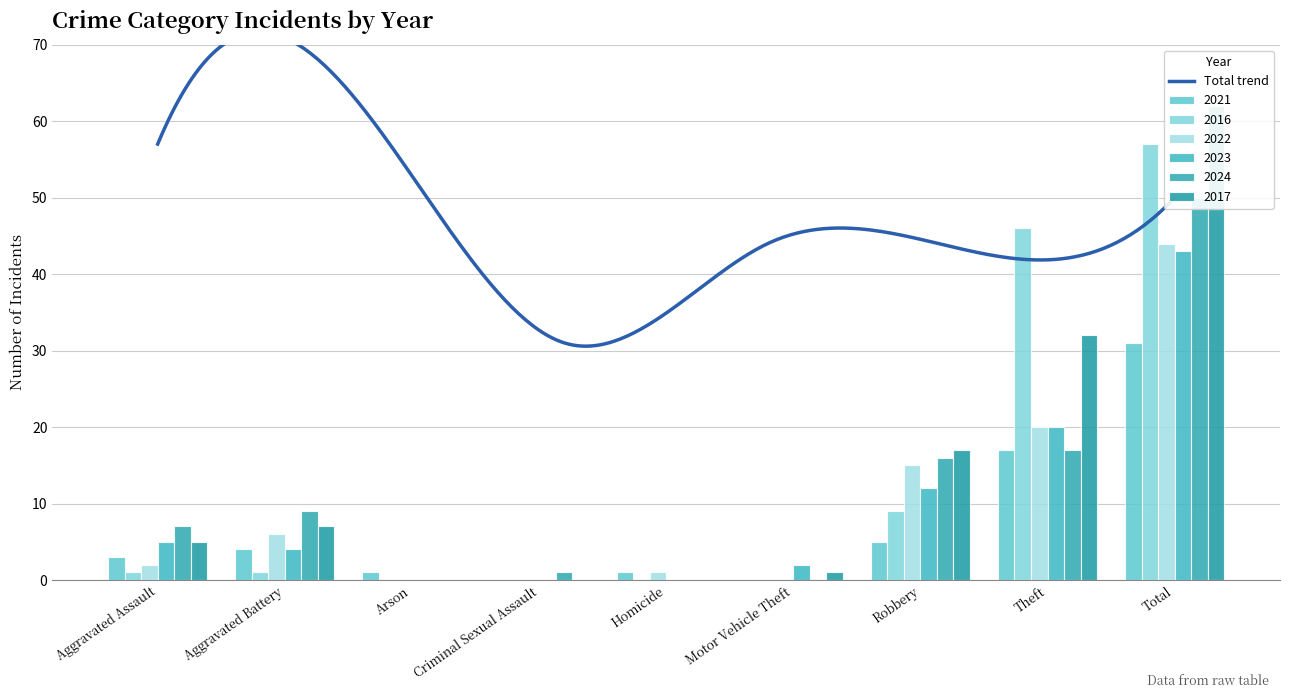

Reading left to right, transcribe all the data shown in this chart.

2021: 3	4	1	0	1	0	5	17	31
2016: 1	1	0	0	0	0	9	46	57
2022: 2	6	0	0	1	0	15	20	44
2023: 5	4	0	0	0	2	12	20	43
2024: 7	9	0	1	0	0	16	17	50
2017: 5	7	0	0	0	1	17	32	62